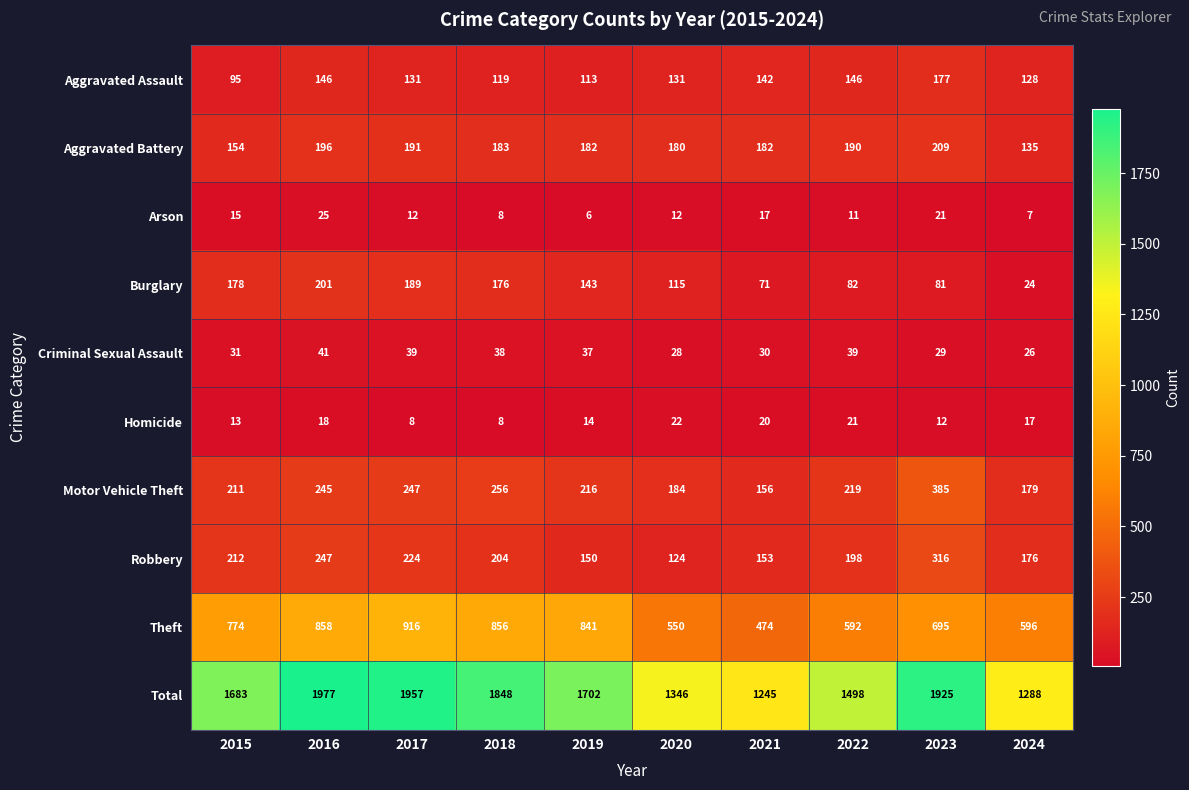

At which label does Aggravated Battery first exceed 183?

2016